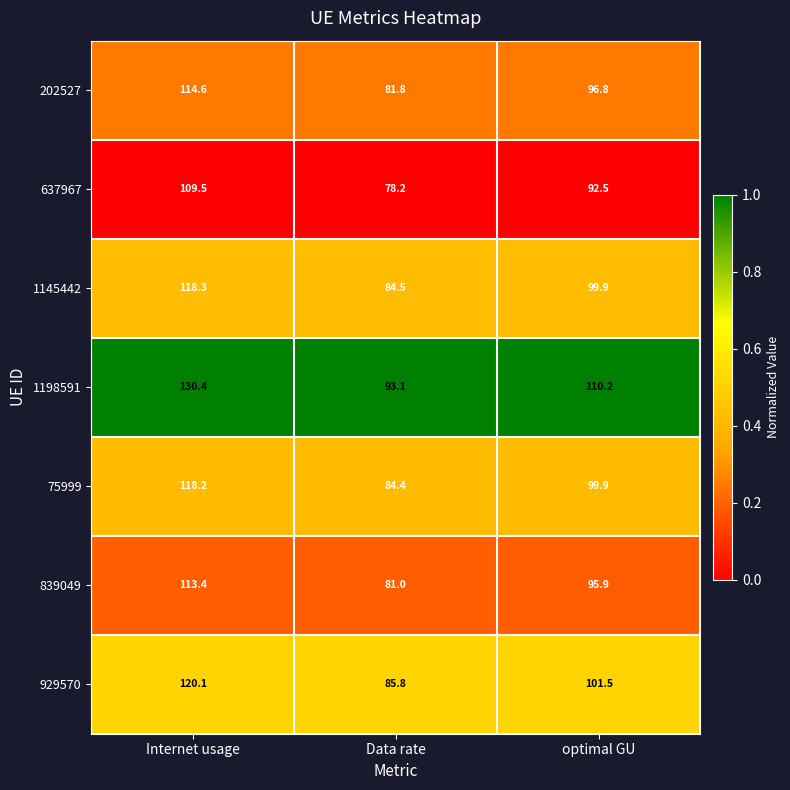

What is the total value across all series at optimal GU?

696.7